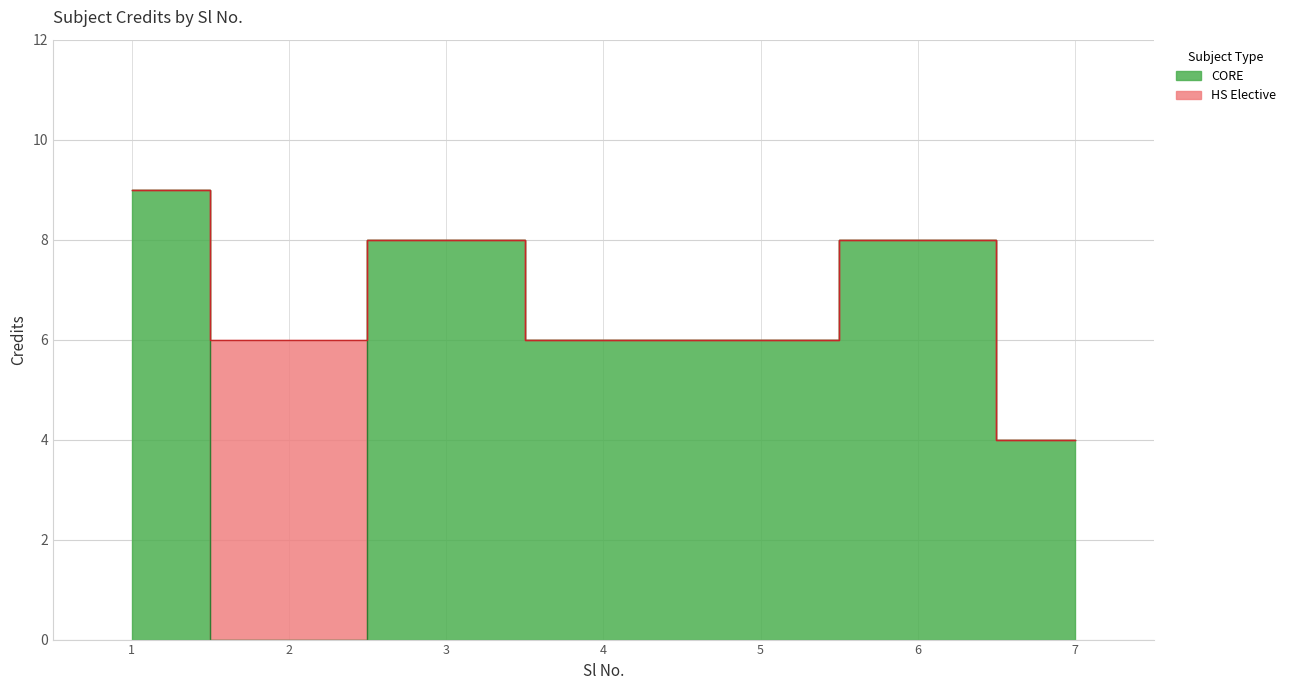

How many values are between 6 and 8?

5